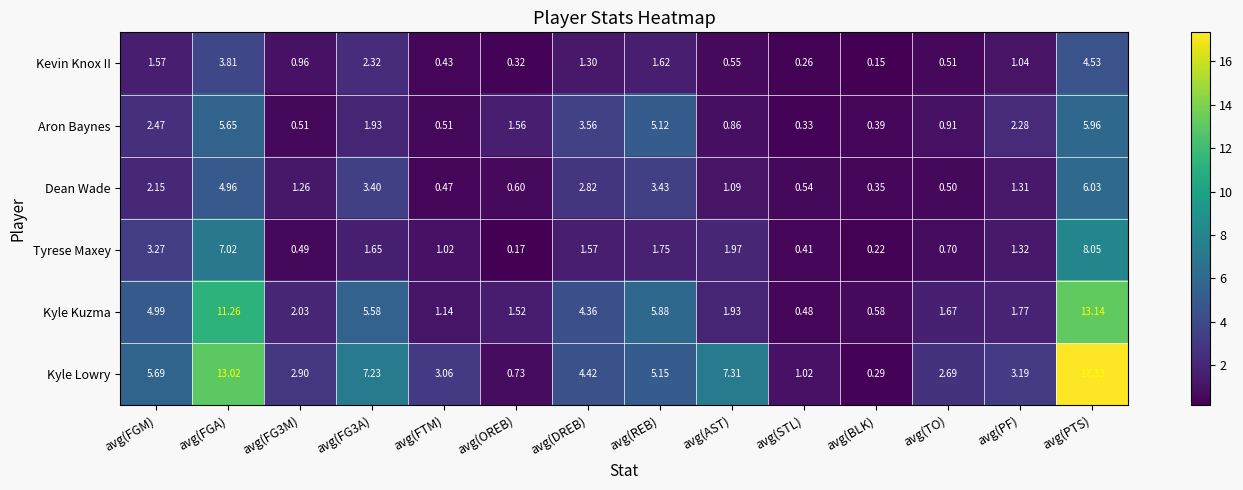

At which label does Kyle Lowry first exceed 4?

avg(FGM)